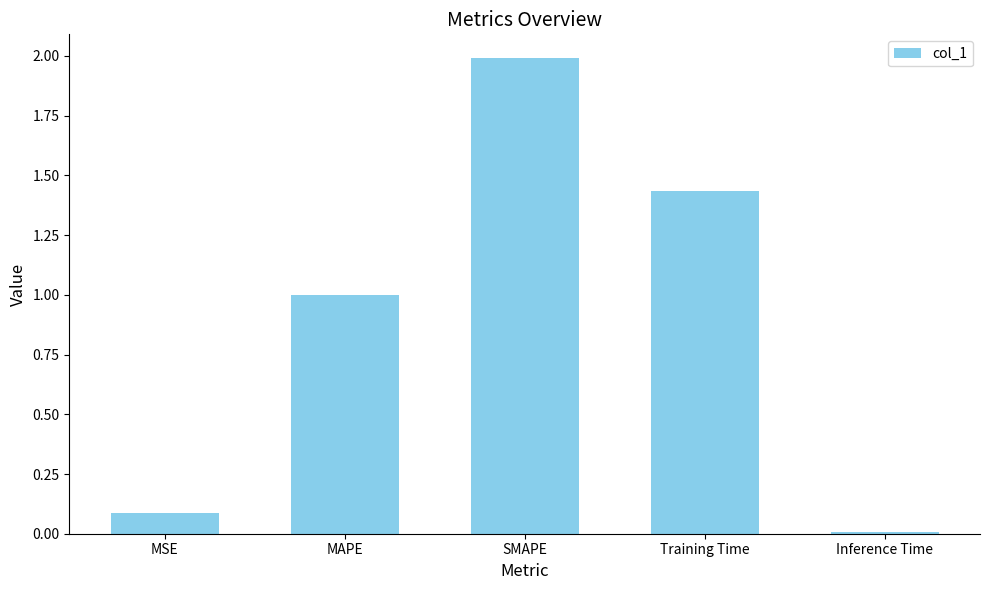

What is the value of the 1st bar from the left?

0.1